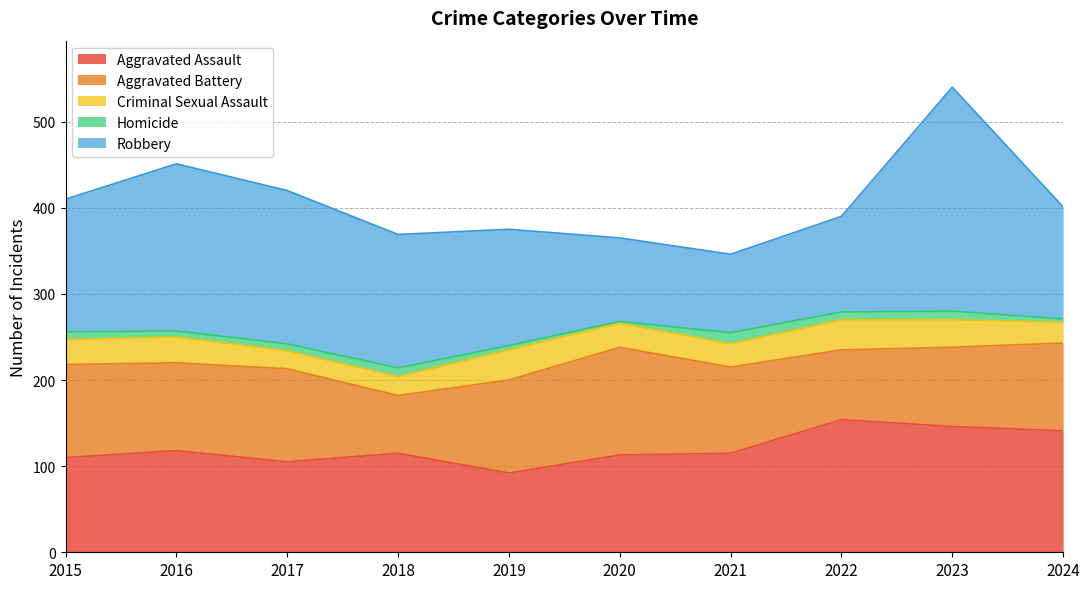

Reading left to right, list all the values displayed in this chart.

Aggravated Assault: 2015=110	2016=118	2017=105	2018=115	2019=92	2020=113	2021=115	2022=154	2023=146	2024=141
Aggravated Battery: 2015=108	2016=102	2017=108	2018=67	2019=108	2020=125	2021=100	2022=81	2023=92	2024=102
Criminal Sexual Assault: 2015=29	2016=30	2017=21	2018=22	2019=35	2020=28	2021=27	2022=35	2023=32	2024=24
Homicide: 2015=9	2016=7	2017=8	2018=10	2019=5	2020=2	2021=13	2022=9	2023=10	2024=4
Robbery: 2015=154	2016=194	2017=178	2018=155	2019=135	2020=97	2021=91	2022=111	2023=260	2024=130